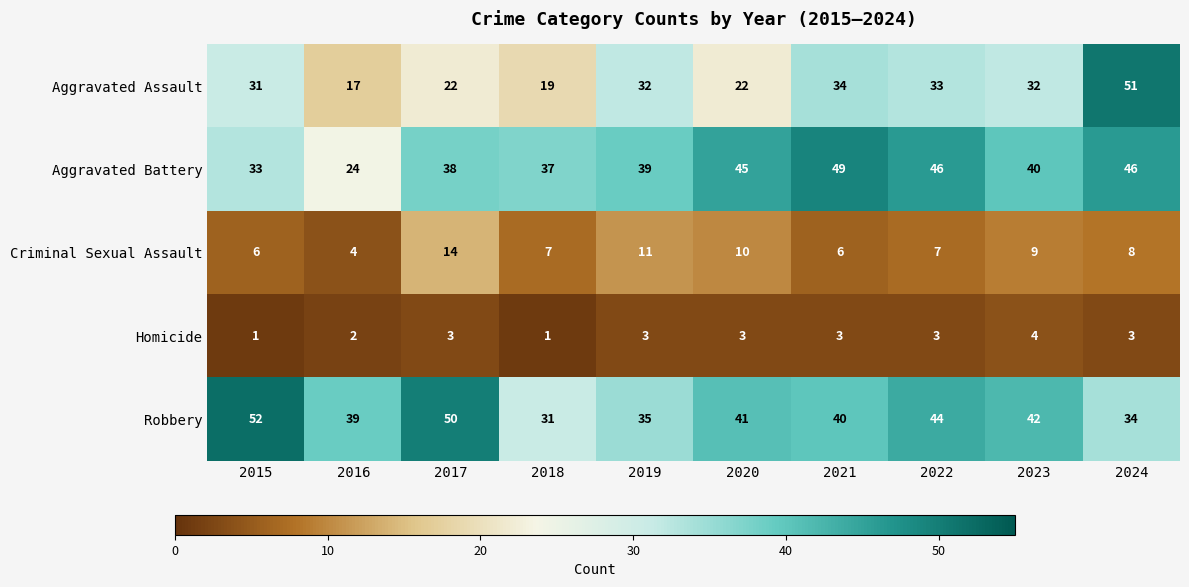

True or false: Aggravated Battery has a value of 17 at 2018.

False